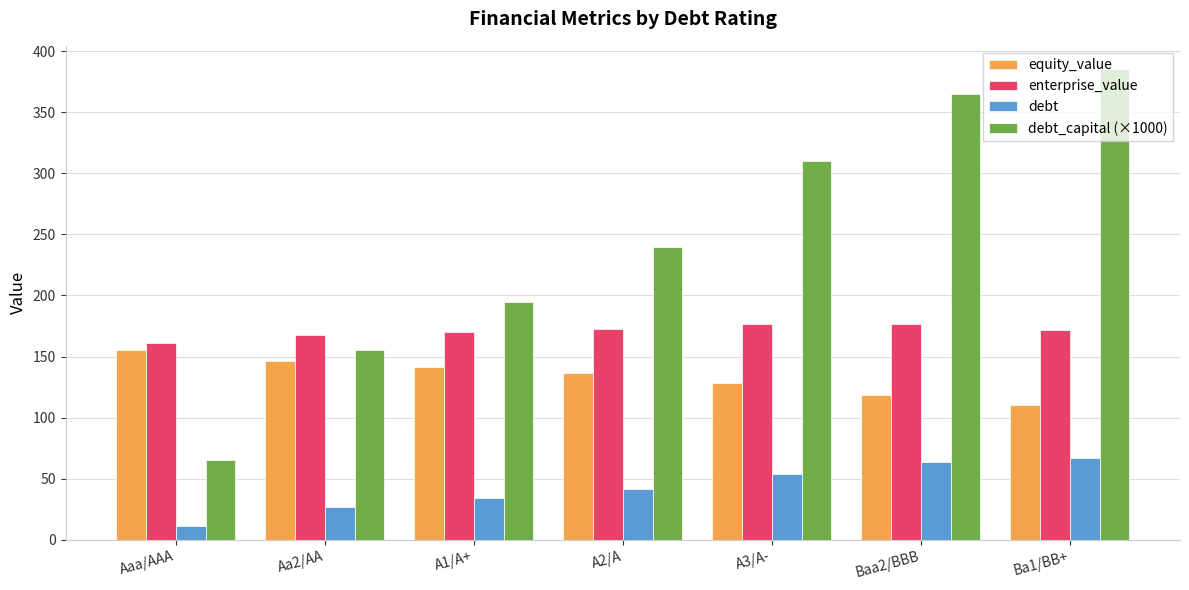

What is the sum of all debt values?

298.7